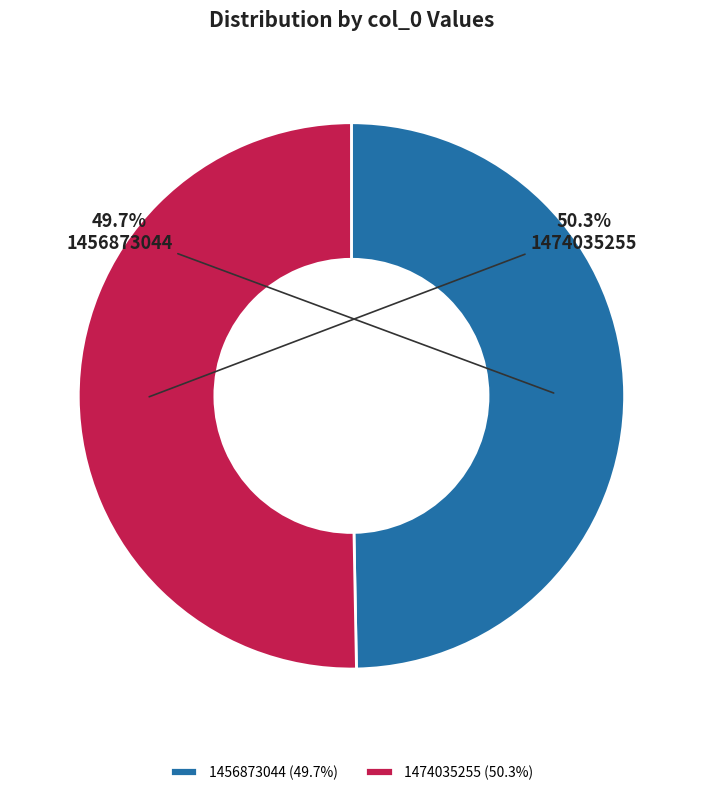

Count the number of slices in the pie.

2